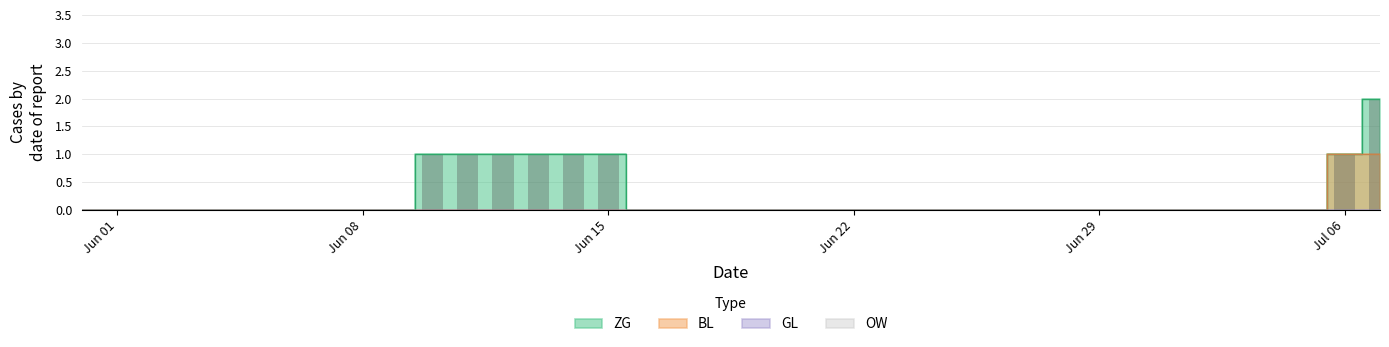

How many groups of bars are there?

38